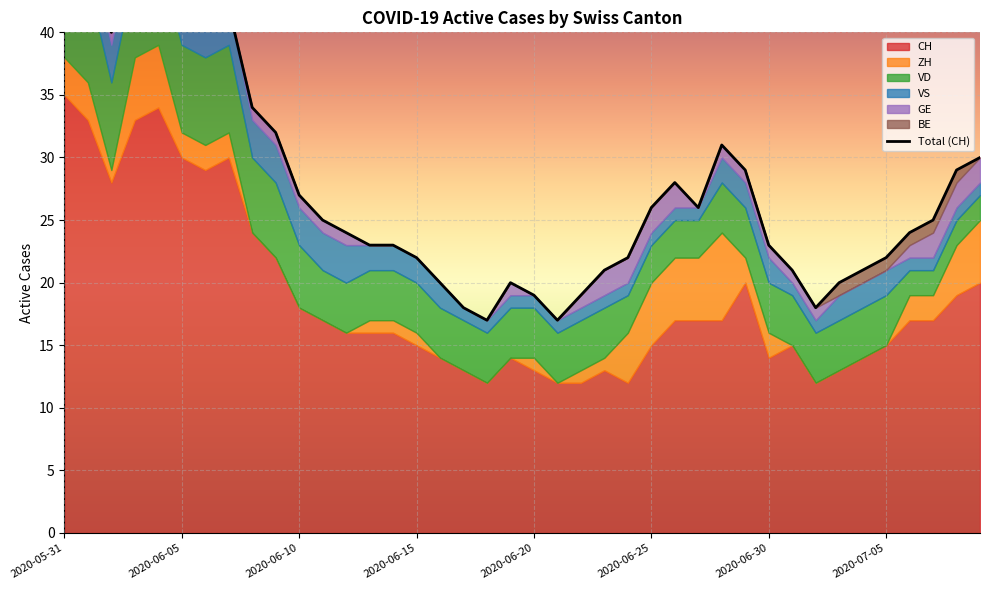

Reading right to left, what are all the values shown in this chart?

CH: 2020-07-09=20	2020-07-08=19	2020-07-07=17	2020-07-06=17	2020-07-05=15	2020-07-04=14	2020-07-03=13	2020-07-02=12	2020-07-01=15	2020-06-30=14	2020-06-29=20	2020-06-28=17	2020-06-27=17	2020-06-26=17	2020-06-25=15	2020-06-24=12	2020-06-23=13	2020-06-22=12	2020-06-21=12	2020-06-20=13	2020-06-19=14	2020-06-18=12	2020-06-17=13	2020-06-16=14	2020-06-15=15	2020-06-14=16	2020-06-13=16	2020-06-12=16	2020-06-11=17	2020-06-10=18	2020-06-09=22	2020-06-08=24	2020-06-07=30	2020-06-06=29	2020-06-05=30	2020-06-04=34	2020-06-03=33	2020-06-02=28	2020-06-01=33	2020-05-31=35
ZH: 2020-07-09=5	2020-07-08=4	2020-07-07=2	2020-07-06=2	2020-07-05=0	2020-07-04=0	2020-07-03=0	2020-07-02=0	2020-07-01=0	2020-06-30=2	2020-06-29=2	2020-06-28=7	2020-06-27=5	2020-06-26=5	2020-06-25=5	2020-06-24=4	2020-06-23=1	2020-06-22=1	2020-06-21=0	2020-06-20=1	2020-06-19=0	2020-06-18=0	2020-06-17=0	2020-06-16=0	2020-06-15=1	2020-06-14=1	2020-06-13=1	2020-06-12=0	2020-06-11=0	2020-06-10=0	2020-06-09=0	2020-06-08=0	2020-06-07=2	2020-06-06=2	2020-06-05=2	2020-06-04=5	2020-06-03=5	2020-06-02=1	2020-06-01=3	2020-05-31=3
VD: 2020-07-09=2	2020-07-08=2	2020-07-07=2	2020-07-06=2	2020-07-05=4	2020-07-04=4	2020-07-03=4	2020-07-02=4	2020-07-01=4	2020-06-30=4	2020-06-29=4	2020-06-28=4	2020-06-27=3	2020-06-26=3	2020-06-25=3	2020-06-24=3	2020-06-23=4	2020-06-22=4	2020-06-21=4	2020-06-20=4	2020-06-19=4	2020-06-18=4	2020-06-17=4	2020-06-16=4	2020-06-15=4	2020-06-14=4	2020-06-13=4	2020-06-12=4	2020-06-11=4	2020-06-10=5	2020-06-09=6	2020-06-08=6	2020-06-07=7	2020-06-06=7	2020-06-05=7	2020-06-04=7	2020-06-03=7	2020-06-02=7	2020-06-01=8	2020-05-31=8
VS: 2020-07-09=1	2020-07-08=1	2020-07-07=1	2020-07-06=1	2020-07-05=2	2020-07-04=2	2020-07-03=2	2020-07-02=1	2020-07-01=1	2020-06-30=2	2020-06-29=2	2020-06-28=2	2020-06-27=1	2020-06-26=1	2020-06-25=1	2020-06-24=1	2020-06-23=1	2020-06-22=1	2020-06-21=1	2020-06-20=1	2020-06-19=1	2020-06-18=1	2020-06-17=1	2020-06-16=2	2020-06-15=2	2020-06-14=2	2020-06-13=2	2020-06-12=3	2020-06-11=3	2020-06-10=3	2020-06-09=3	2020-06-08=3	2020-06-07=3	2020-06-06=3	2020-06-05=3	2020-06-04=3	2020-06-03=3	2020-06-02=3	2020-06-01=3	2020-05-31=5
GE: 2020-07-09=2	2020-07-08=2	2020-07-07=2	2020-07-06=1	2020-07-05=0	2020-07-04=0	2020-07-03=0	2020-07-02=1	2020-07-01=1	2020-06-30=1	2020-06-29=1	2020-06-28=1	2020-06-27=0	2020-06-26=2	2020-06-25=2	2020-06-24=2	2020-06-23=2	2020-06-22=1	2020-06-21=0	2020-06-20=0	2020-06-19=1	2020-06-18=0	2020-06-17=0	2020-06-16=0	2020-06-15=0	2020-06-14=0	2020-06-13=0	2020-06-12=1	2020-06-11=1	2020-06-10=1	2020-06-09=1	2020-06-08=1	2020-06-07=0	2020-06-06=0	2020-06-05=1	2020-06-04=1	2020-06-03=1	2020-06-02=1	2020-06-01=0	2020-05-31=0
BE: 2020-07-09=0	2020-07-08=1	2020-07-07=1	2020-07-06=1	2020-07-05=1	2020-07-04=1	2020-07-03=1	2020-07-02=0	2020-07-01=0	2020-06-30=0	2020-06-29=0	2020-06-28=0	2020-06-27=0	2020-06-26=0	2020-06-25=0	2020-06-24=0	2020-06-23=0	2020-06-22=0	2020-06-21=0	2020-06-20=0	2020-06-19=0	2020-06-18=0	2020-06-17=0	2020-06-16=0	2020-06-15=0	2020-06-14=0	2020-06-13=0	2020-06-12=0	2020-06-11=0	2020-06-10=0	2020-06-09=0	2020-06-08=0	2020-06-07=0	2020-06-06=0	2020-06-05=0	2020-06-04=0	2020-06-03=0	2020-06-02=0	2020-06-01=1	2020-05-31=1